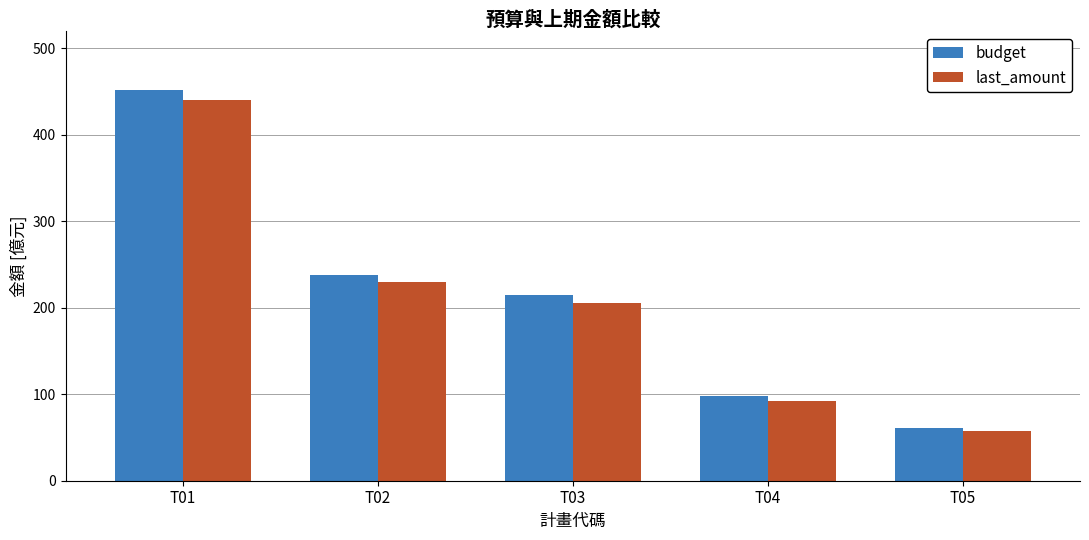

What is the difference between the maximum and minimum values in the last_amount series?

382